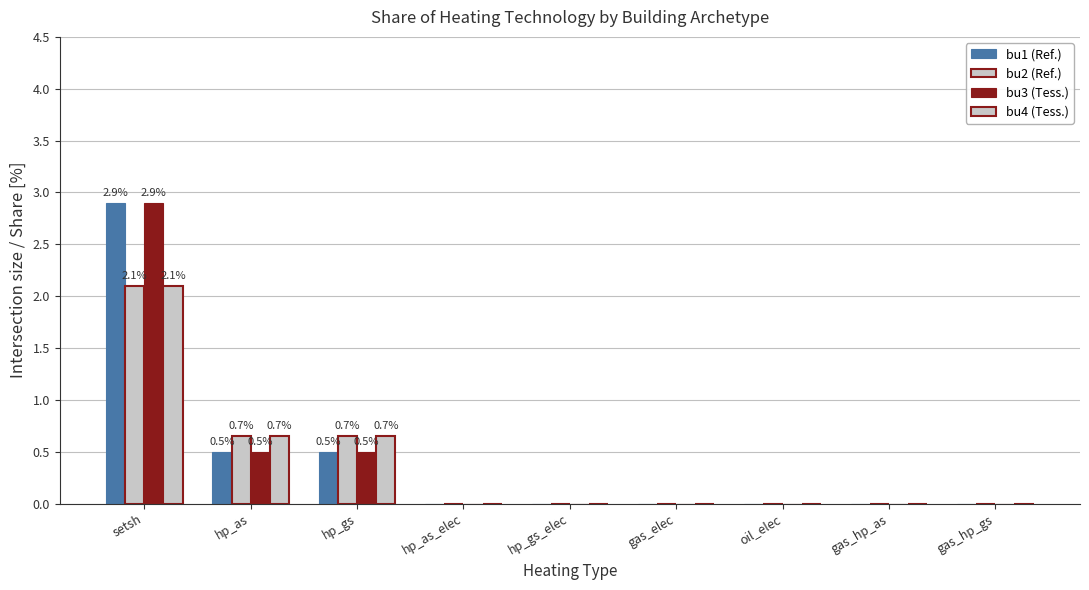

How many categories are shown in the chart?

9